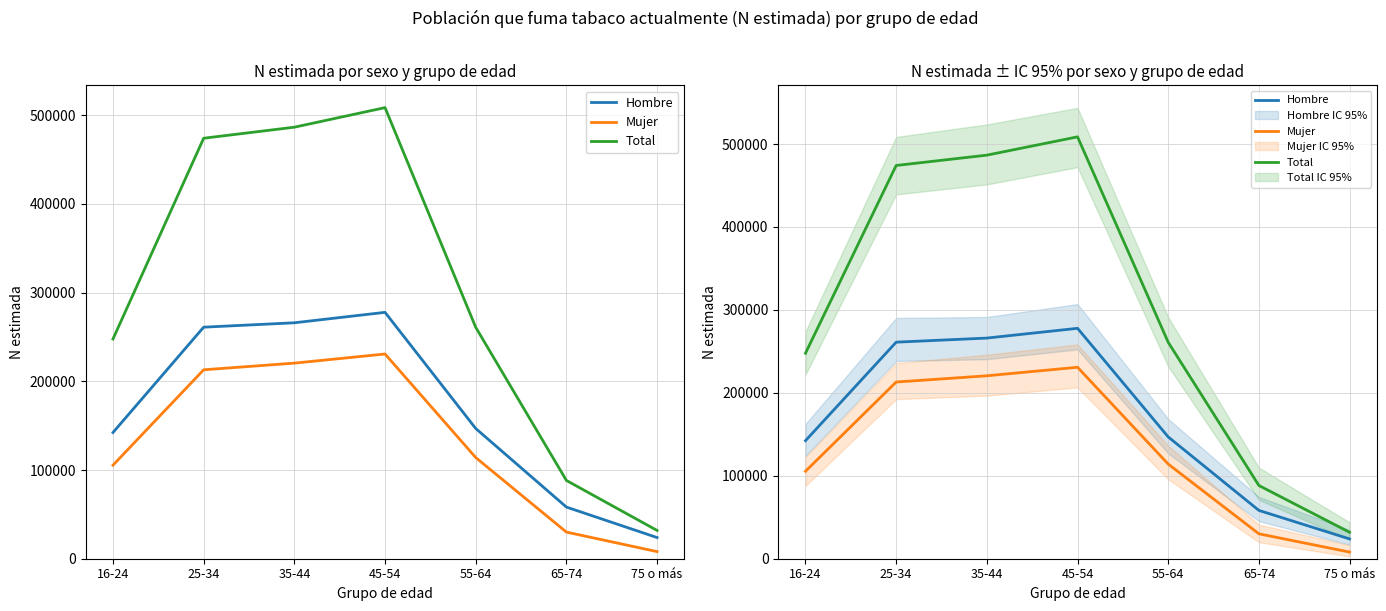

List the series in order of their peak value, lowest first.

Mujer, Hombre, Total